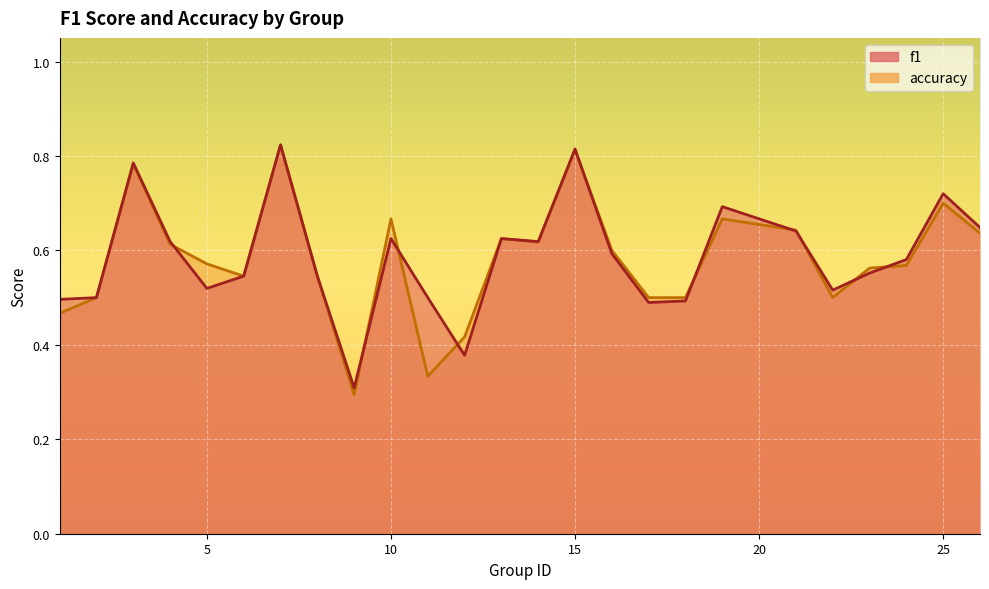

What is the maximum value for accuracy?

0.8